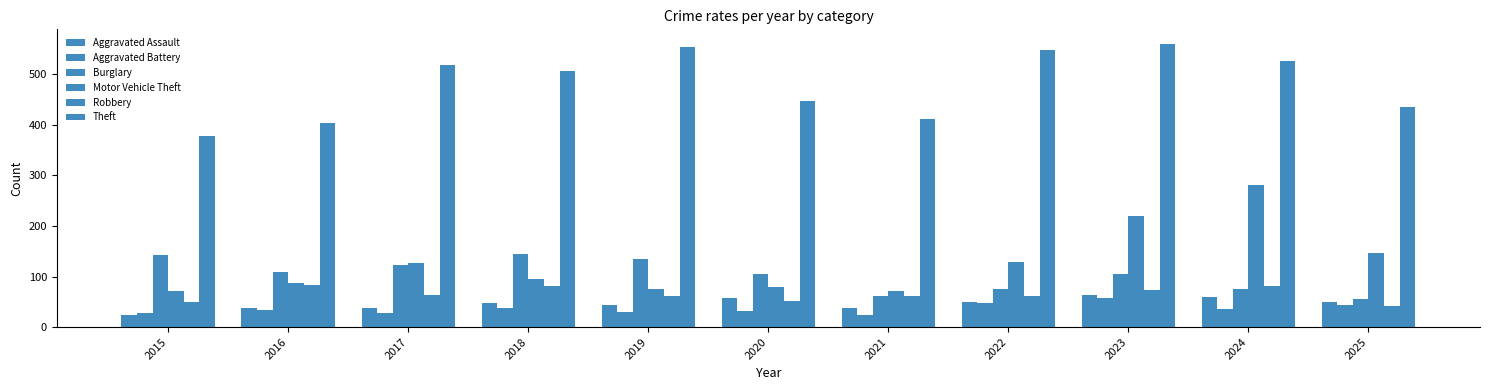

Does the chart contain stacked bars?

No